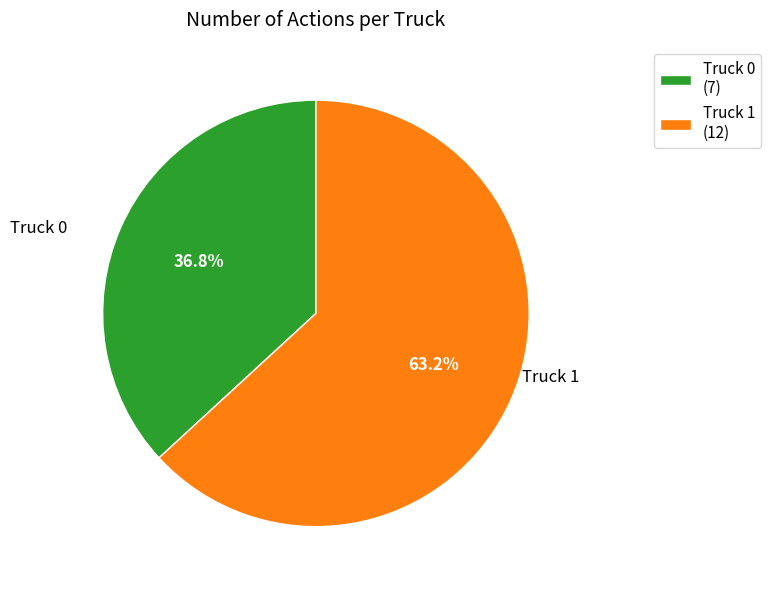

How many slices are in this pie chart?

2